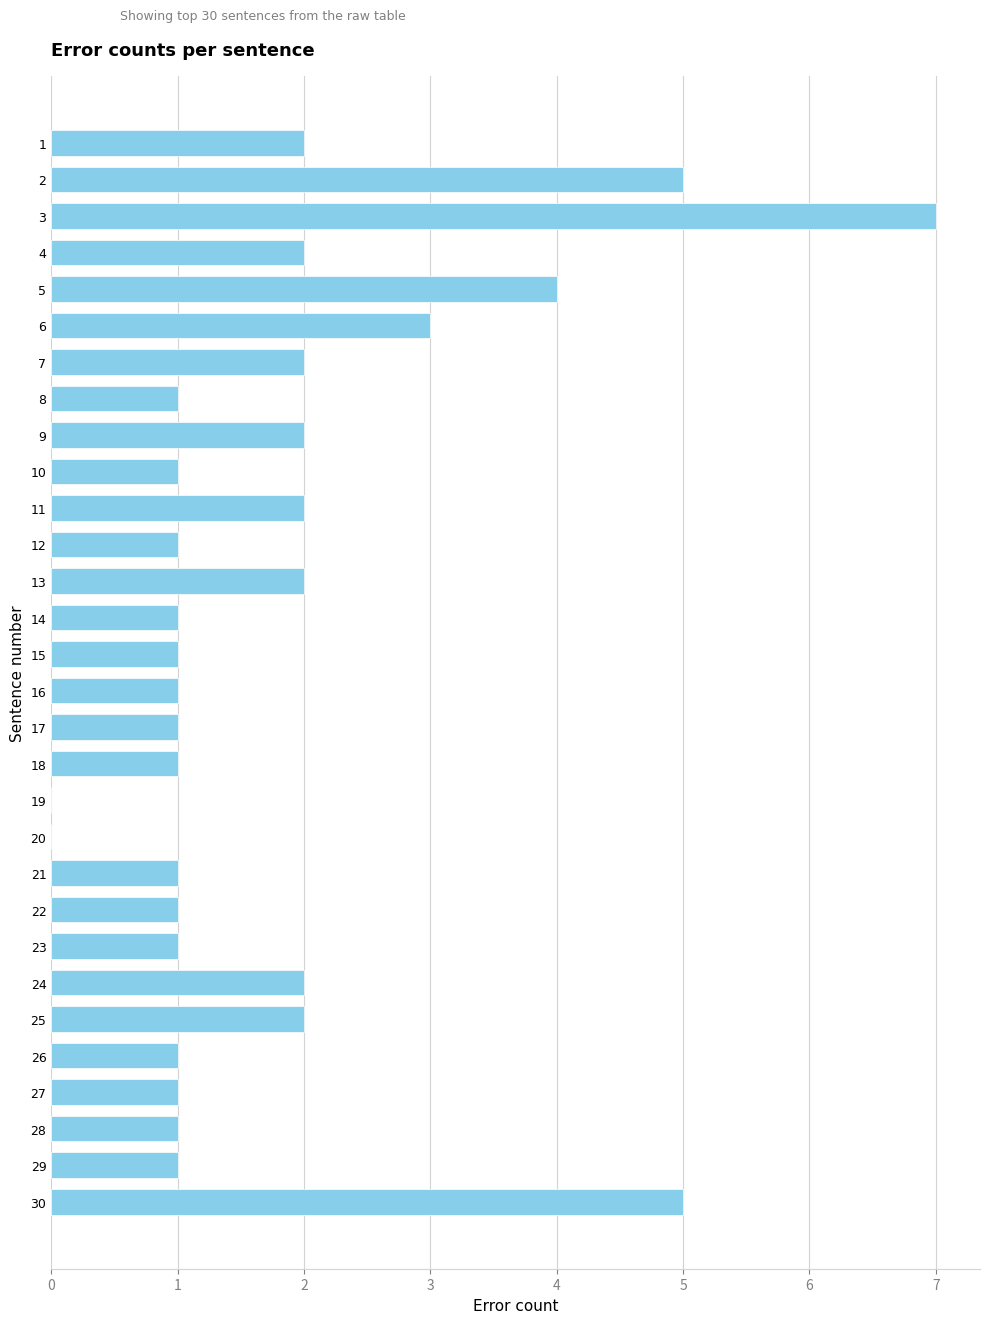

Reading bottom to top, extract all data points from this chart.

30=5	29=1	28=1	27=1	26=1	25=2	24=2	23=1	22=1	21=1	20=0	19=0	18=1	17=1	16=1	15=1	14=1	13=2	12=1	11=2	10=1	9=2	8=1	7=2	6=3	5=4	4=2	3=7	2=5	1=2